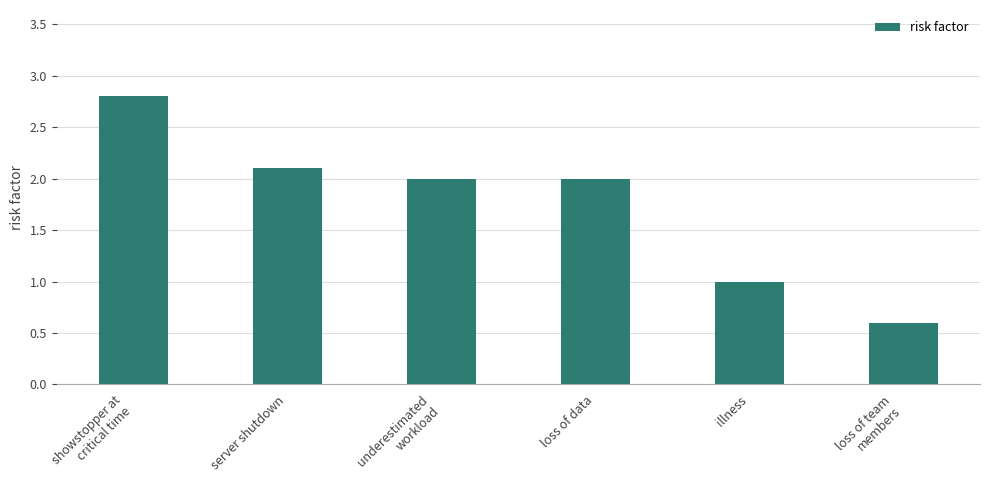

Which category has the lowest value across all series?

loss of team
members